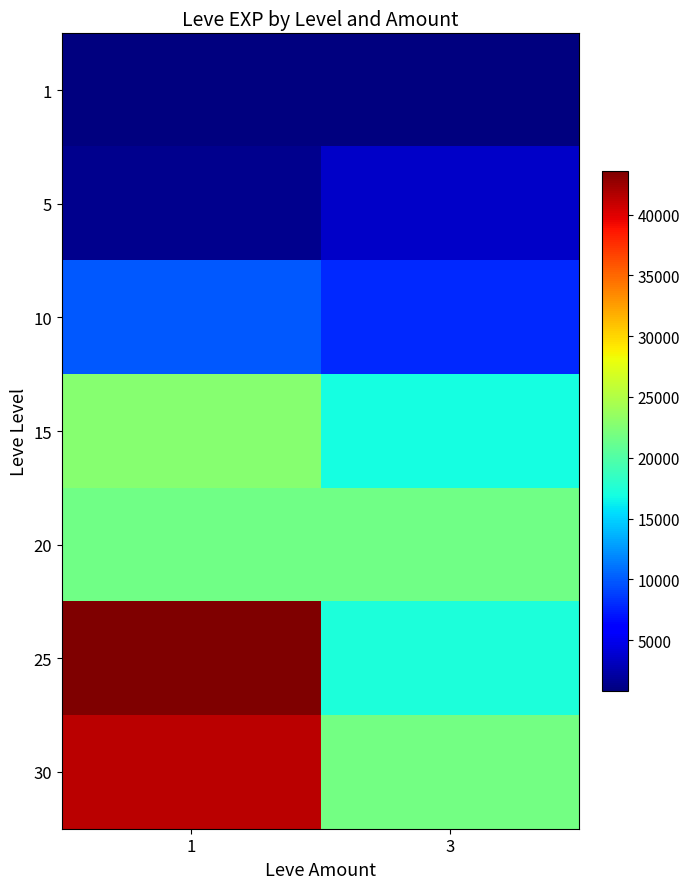

Which series has the largest total across all categories?

30